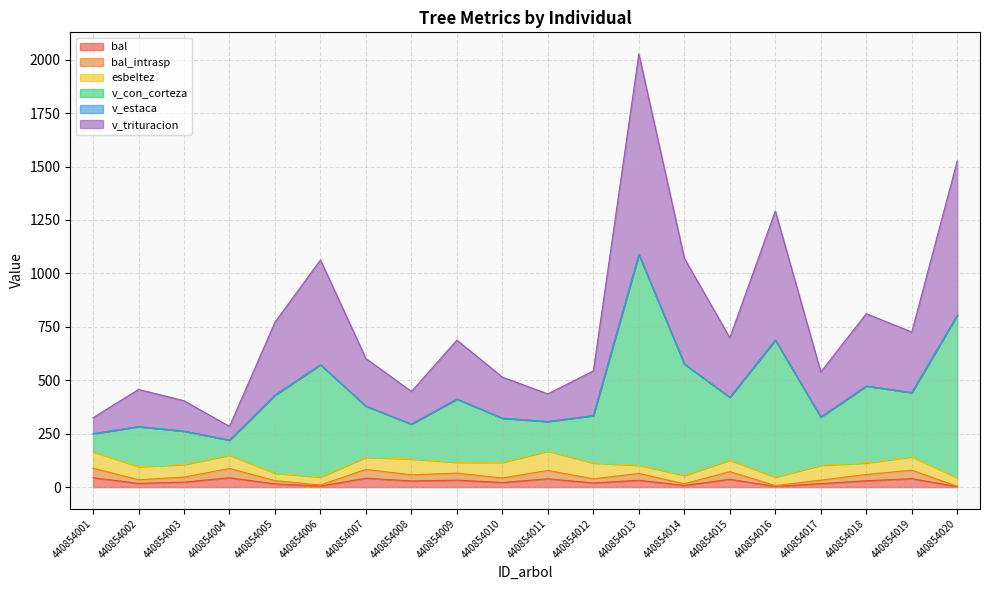

At which category is the sum across all series the highest?

440854013